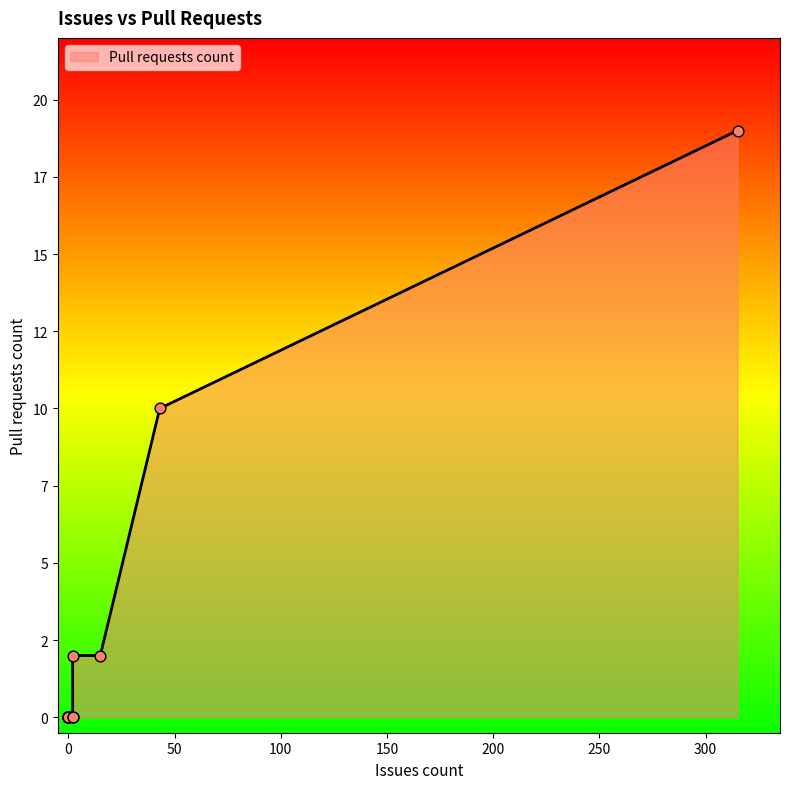

What is the change in value from 0 to 2?

+2